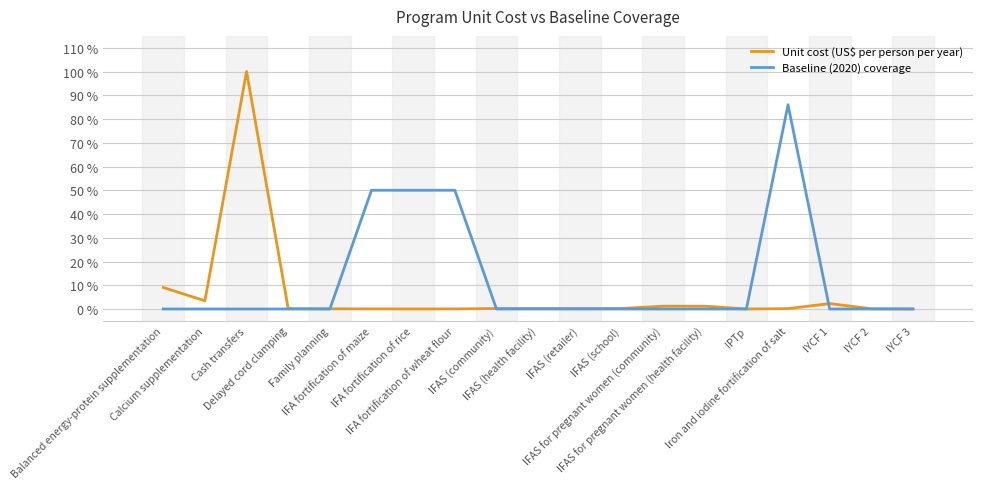

Reading left to right, list all the values displayed in this chart.

Unit cost (US$ per person per year): 0.1	0.0	1.0	0.0	0.0	0.0	0.0	0.0	0.0	0.0	0.0	0.0	0.0	0.0	0.0	0.0	0.0	0.0	0.0
Baseline (2020) coverage: 0.0	0.0	0.0	0.0	0.0	0.5	0.5	0.5	0.0	0.0	0.0	0.0	0.0	0.0	0.0	0.9	0.0	0.0	0.0